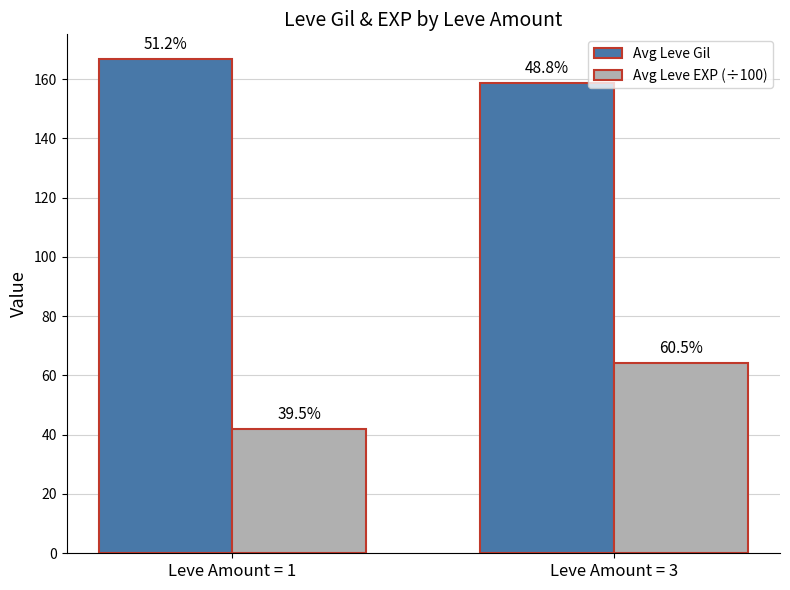

What are all the series names shown in the legend?

Avg Leve Gil, Avg Leve EXP (÷100)